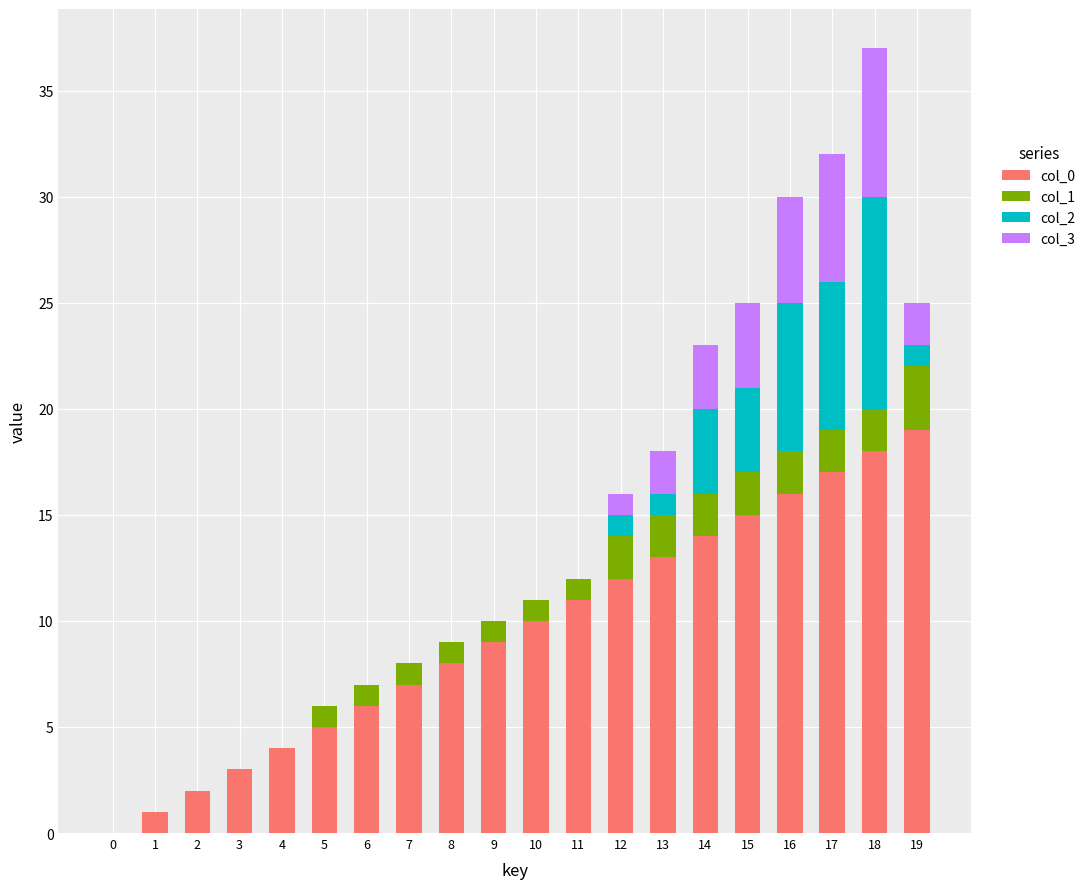

Is it true that col_0 equals 11 at 11?

True